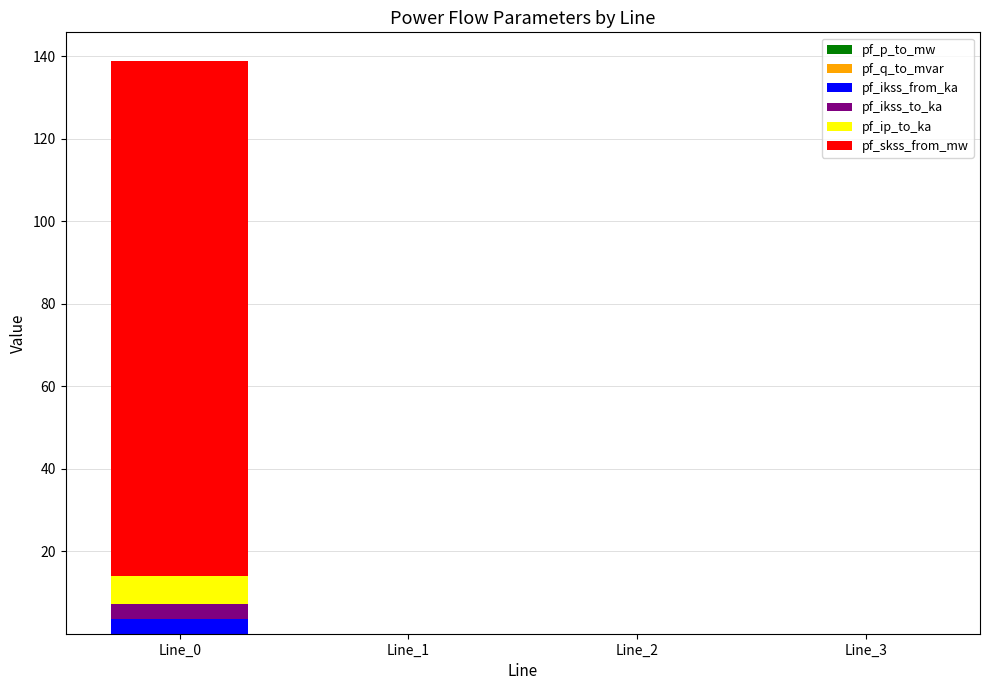

Which series has the largest total across all categories?

pf_skss_from_mw